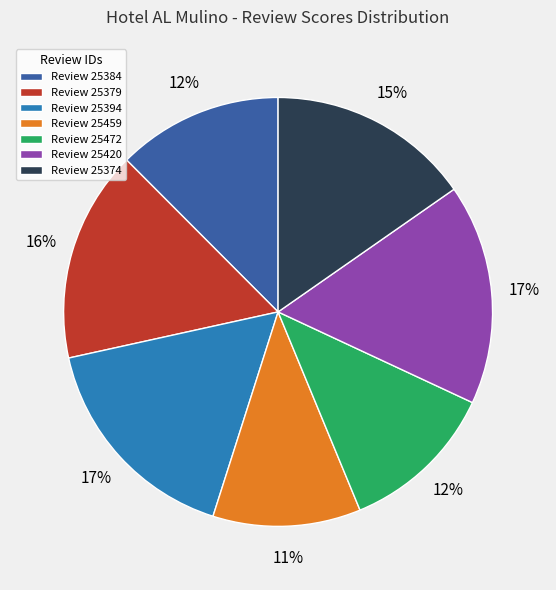

To the nearest percent, what is the average slice percentage?

14%